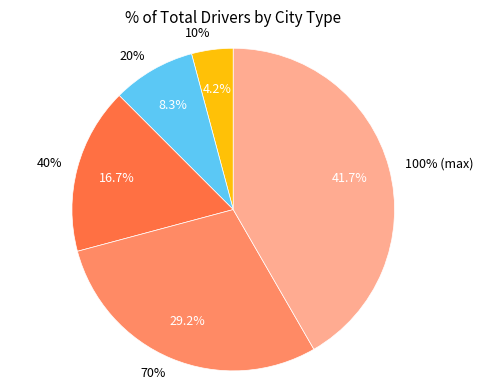

What percentage is the 20% slice, to the nearest percent?

8%